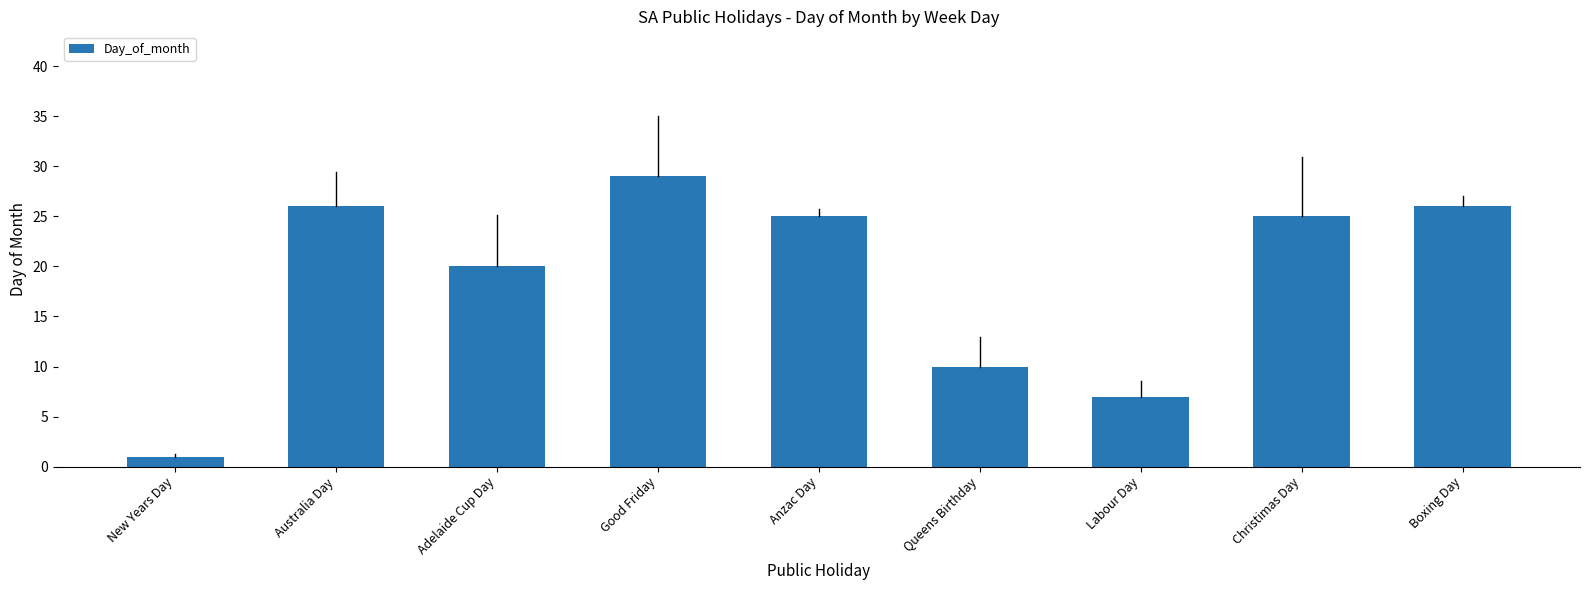

What is the ratio of the value at Queens Birthday to the value at Good Friday?

0.3